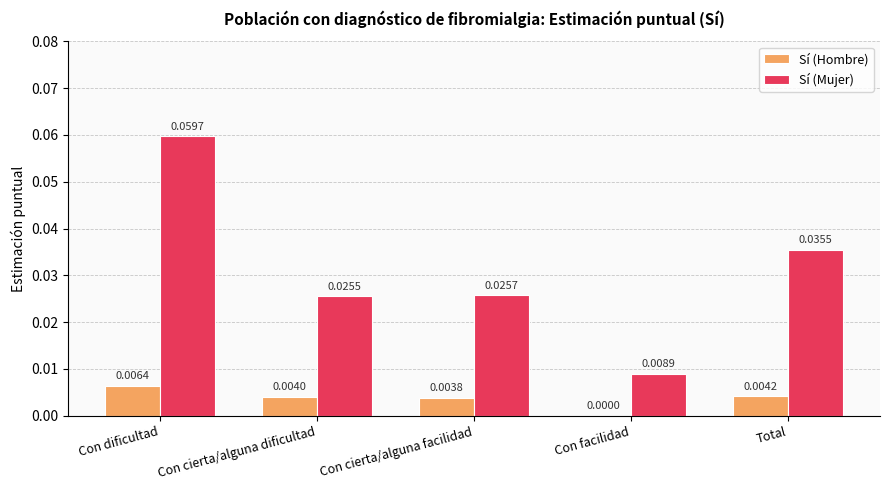

Count the Sí (Mujer) values in the range 0 to 1.

5